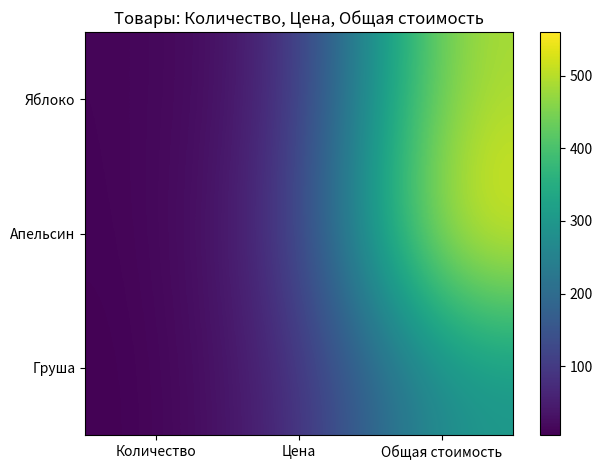

Rank the series by their maximum value, from lowest to highest.

Груша, Яблоко, Апельсин